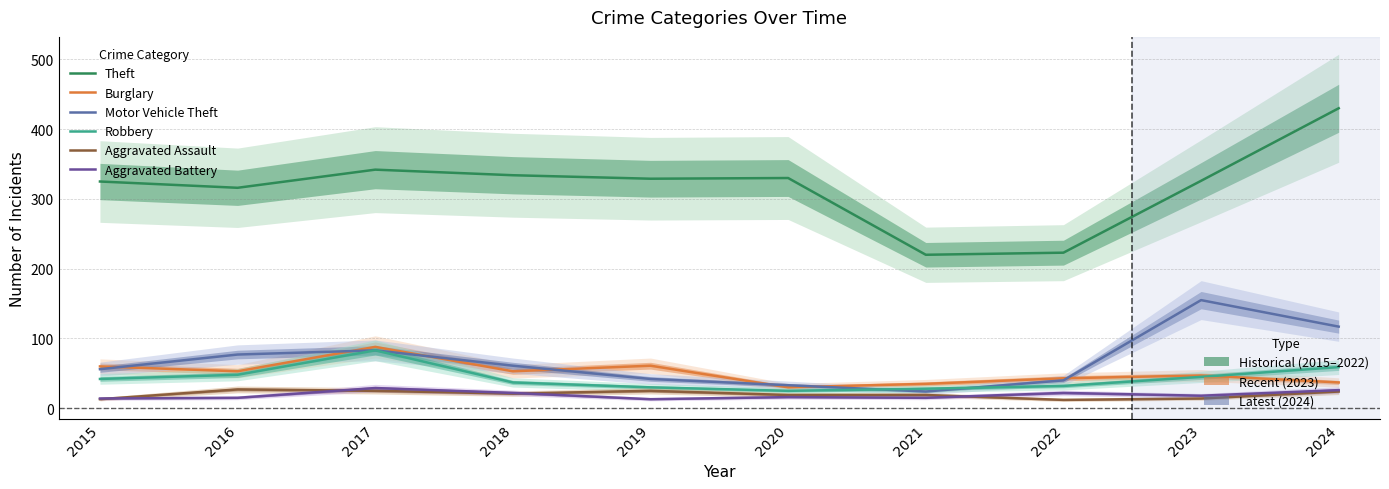

Reading right to left, transcribe all the data shown in this chart.

Theft: 430	326	223	220	330	329	334	342	316	325
Burglary: 37	47	43	35	30	61	53	88	53	60
Motor Vehicle Theft: 117	155	40	24	33	42	61	83	77	56
Robbery: 59	45	32	28	25	30	37	83	48	42
Aggravated Assault: 24	14	12	19	19	25	21	25	27	13
Aggravated Battery: 26	18	22	15	16	13	22	29	15	14